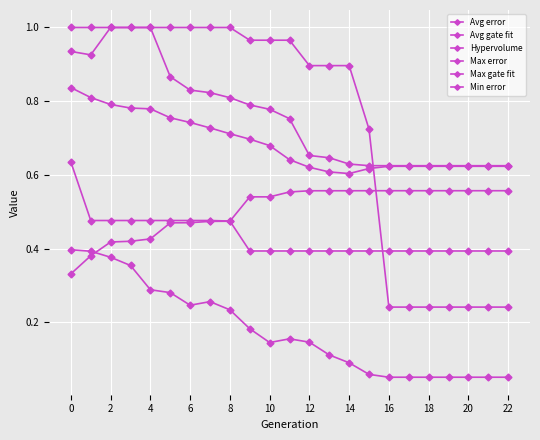

How many lines are shown in the chart?

6